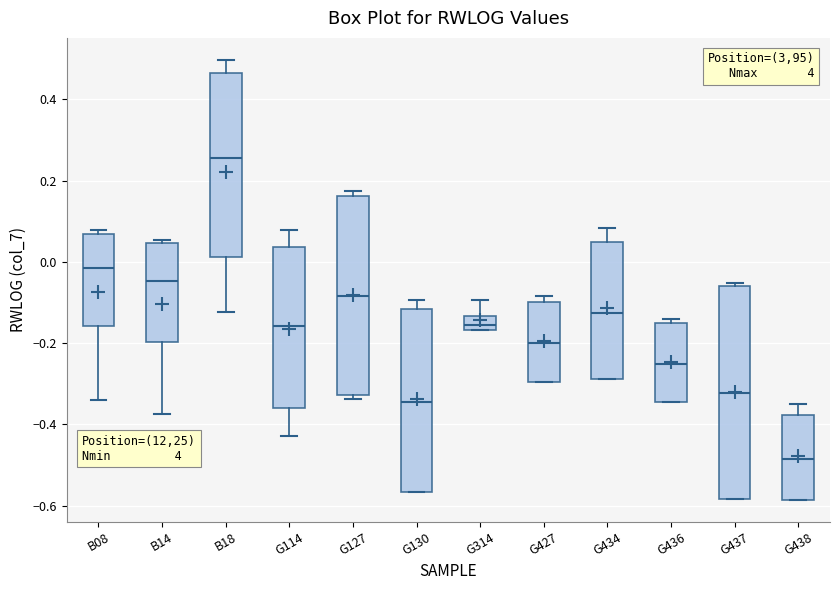

Which box has the lowest median line?

G438